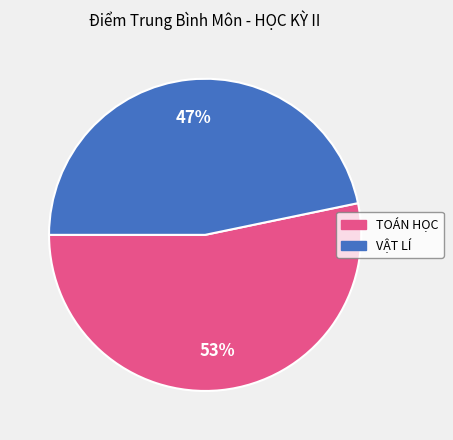

Rank the categories by value from lowest to highest.

VẬT LÍ, TOÁN HỌC